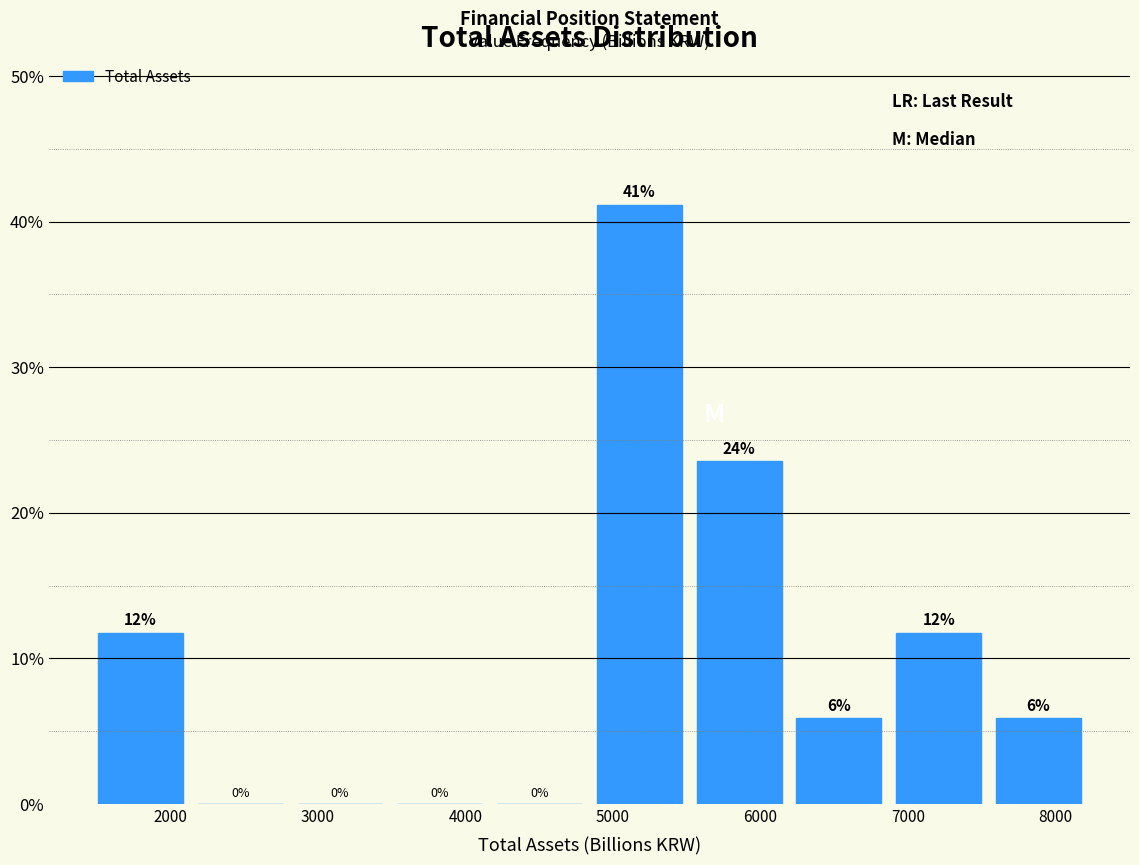

Over which range of the x-axis is the bar tallest?

4800 to 5500